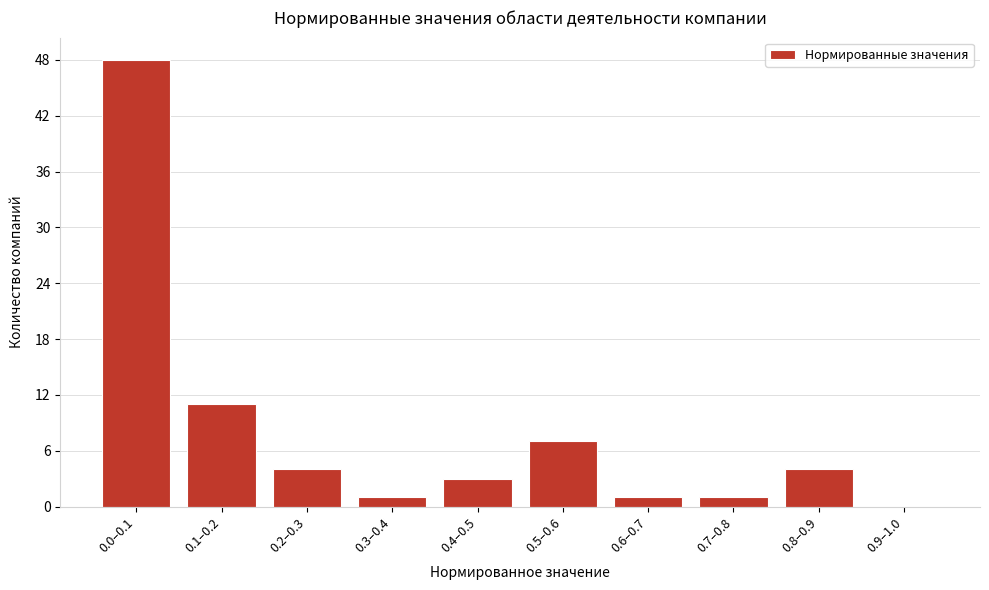

Reading right to left, what are all the values shown in this chart?

0.9–1.0=0	0.8–0.9=4	0.7–0.8=1	0.6–0.7=1	0.5–0.6=7	0.4–0.5=3	0.3–0.4=1	0.2–0.3=4	0.1–0.2=11	0.0–0.1=48